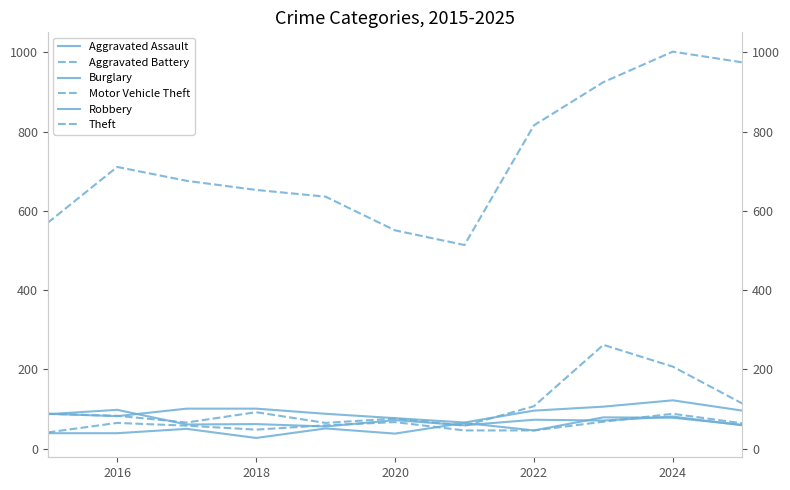

True or false: Aggravated Battery and Theft cross at least once.

False